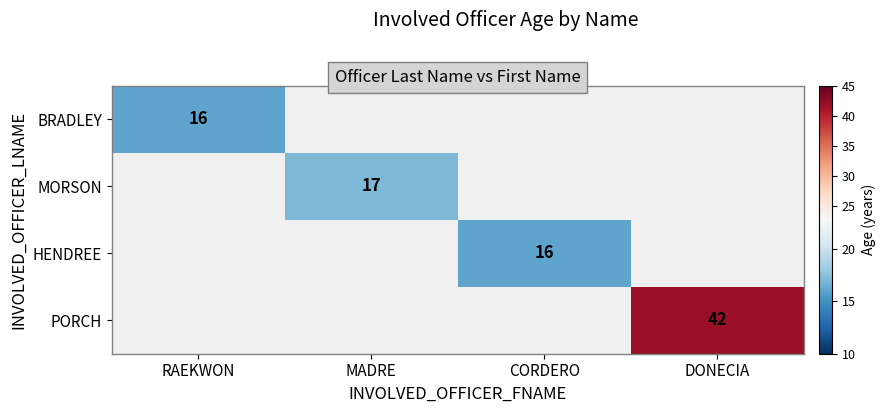

Which label corresponds to the largest value in the chart?

DONECIA